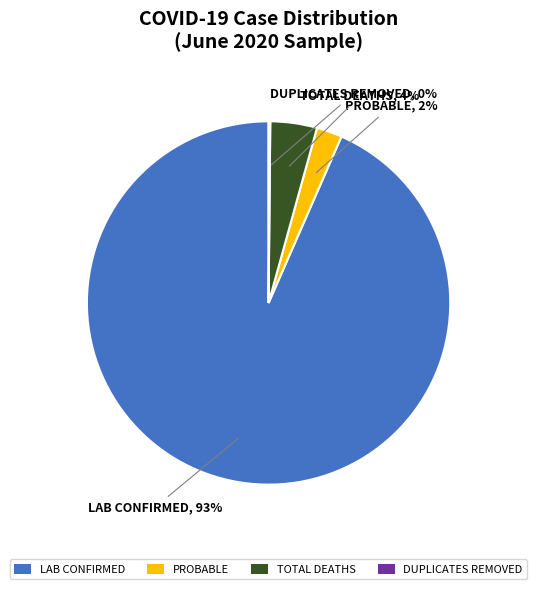

Do TOTAL DEATHS and PROBABLE together represent more than half of the pie?

No